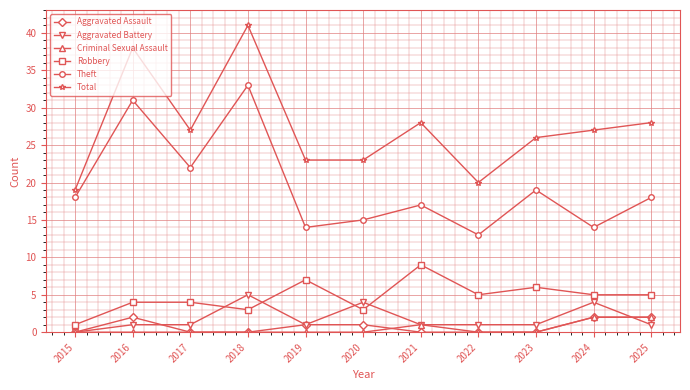

How many distinct data groups are displayed?

6